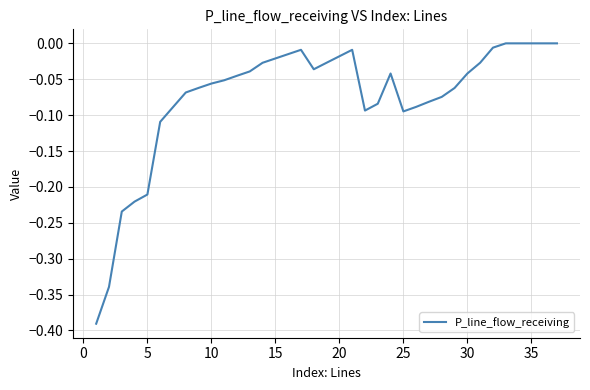

True or false: there are more than 0 points higher than both neighbors.

True